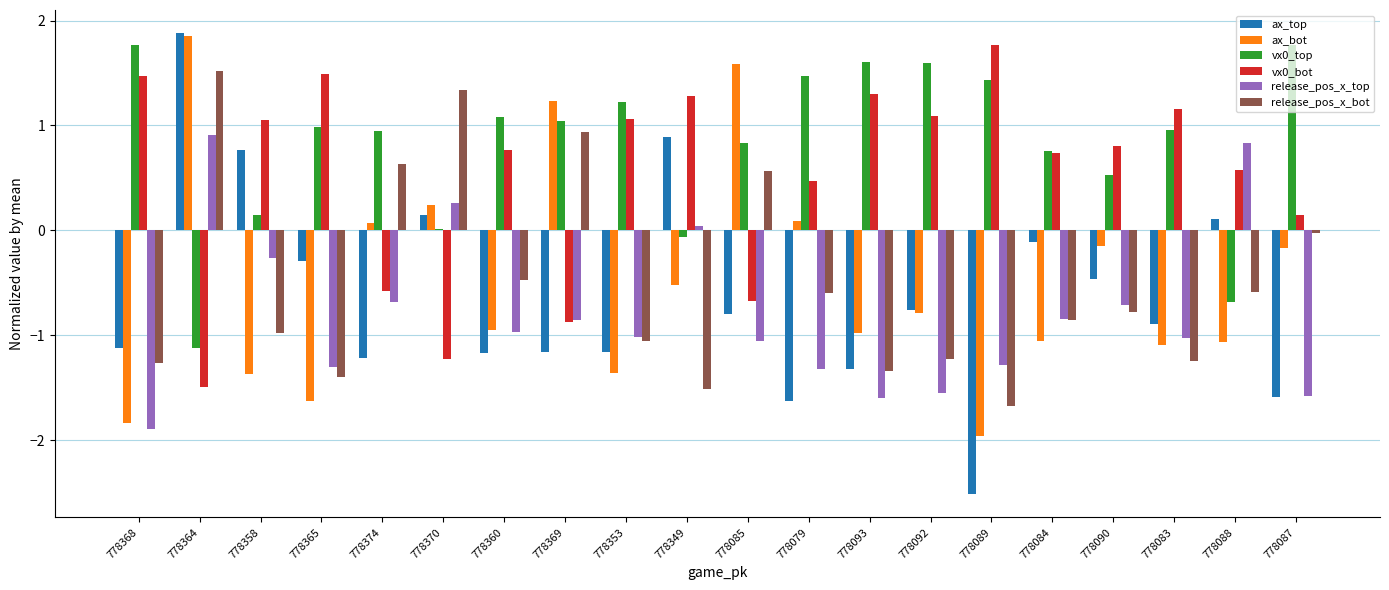

At which category does the chart reach its peak across all series?

778364